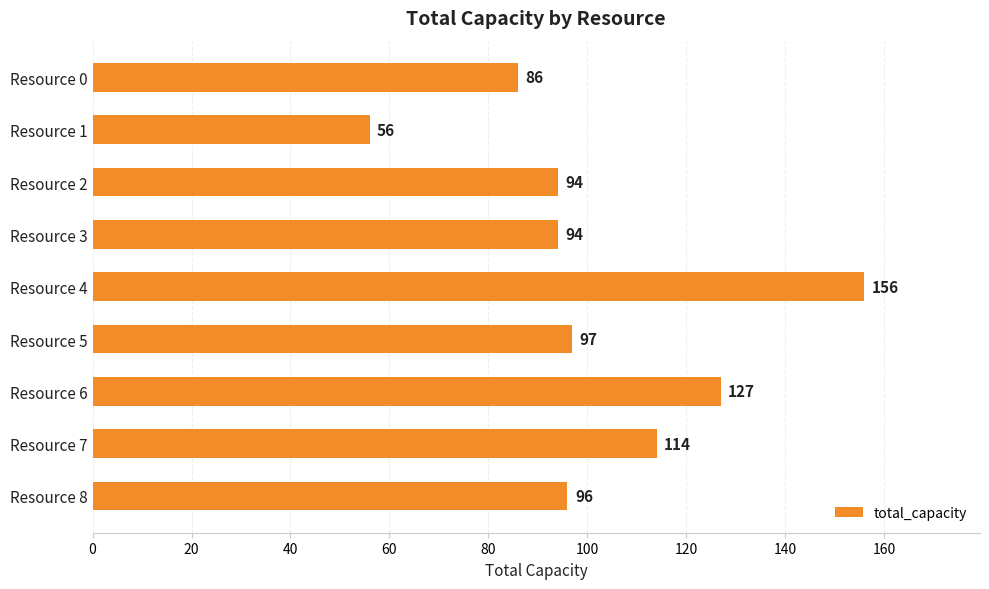

Between Resource 7 and Resource 0, which is larger?

Resource 7